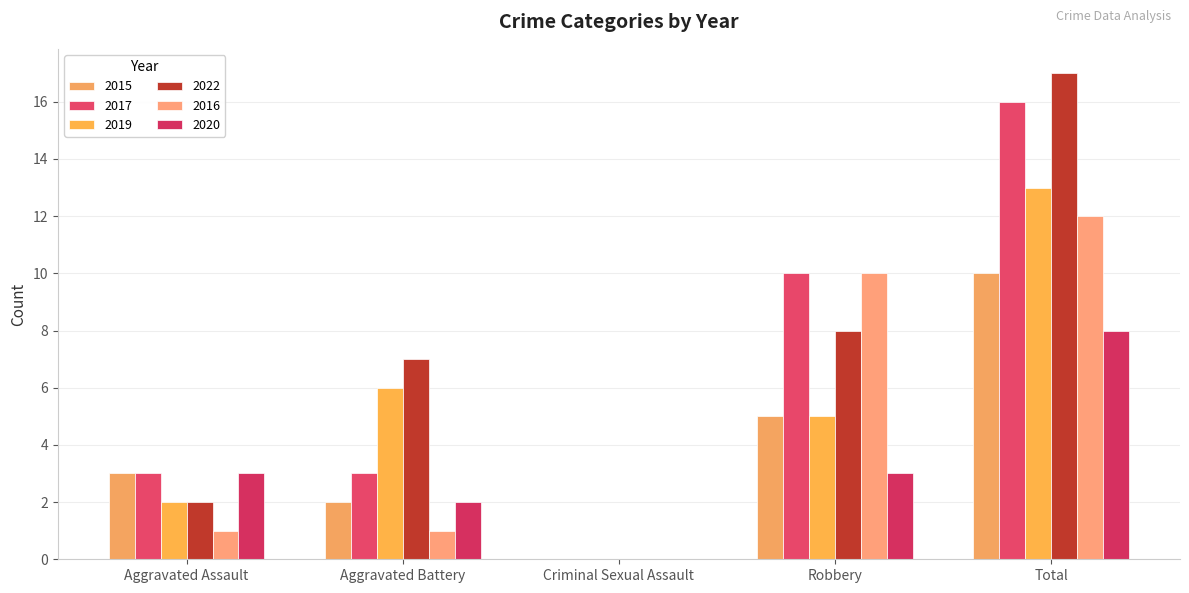

Count the 2017 values in the range 3 to 10.

3